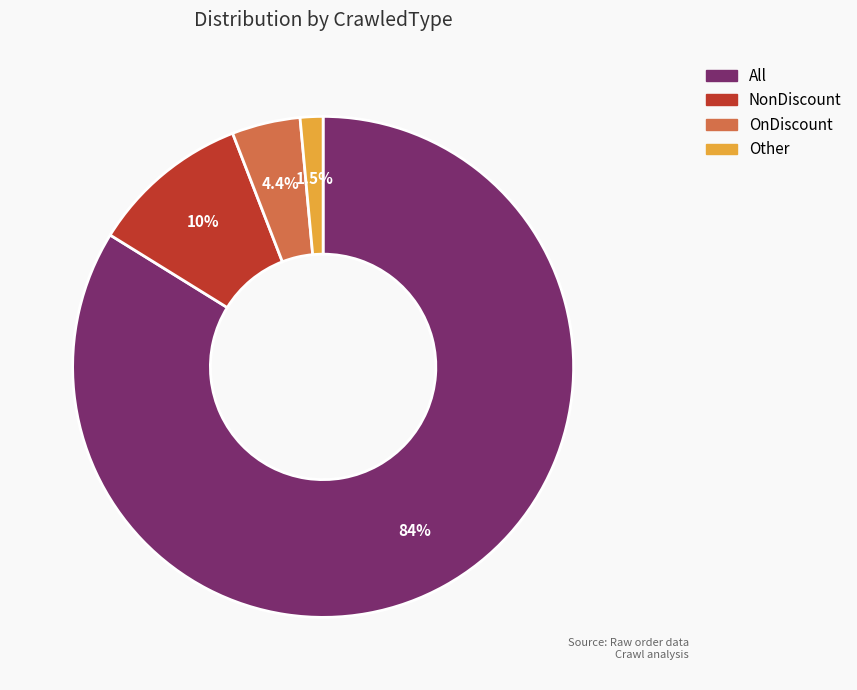

How many segments does this pie chart have?

4